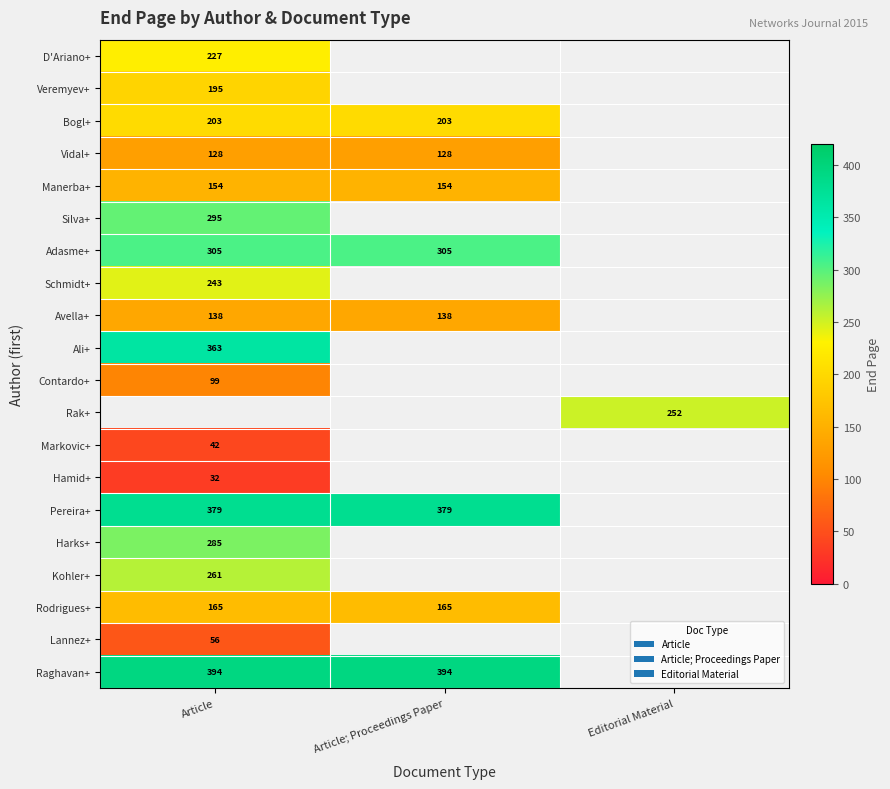

The value of Adasme+ at Article; Proceedings Paper is 305. True or false?

True